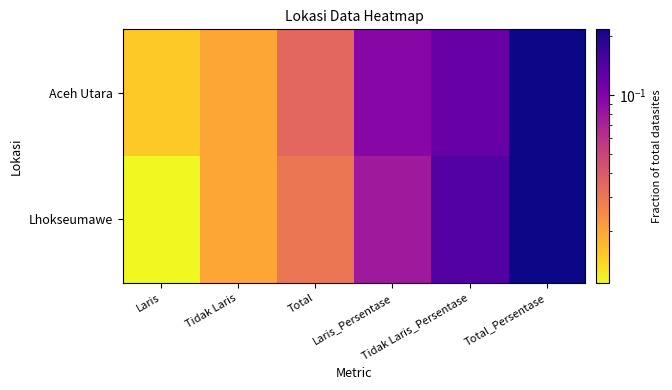

How many series are shown in this chart?

2